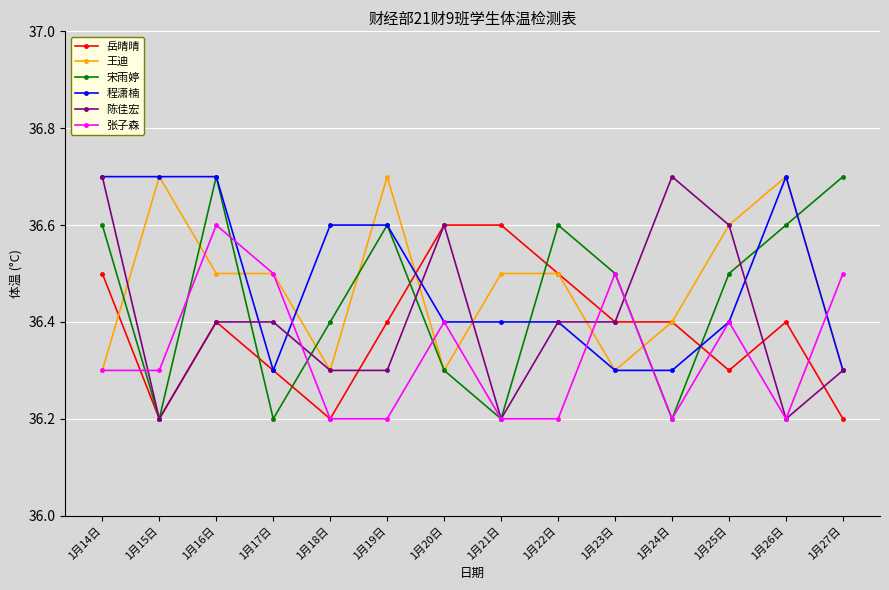

What is the spread (max minus min) of values at 1月19日?

0.5